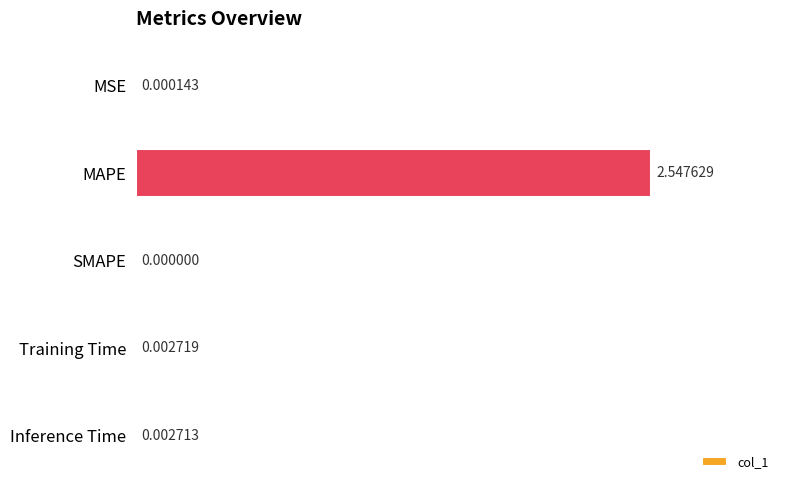

Between SMAPE and MSE, which is larger?

MSE